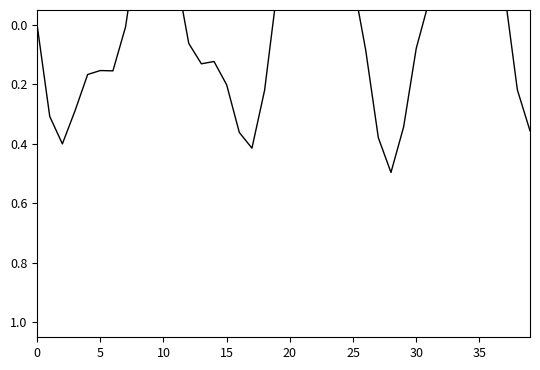

What is the label of the 24th point from the left?

23